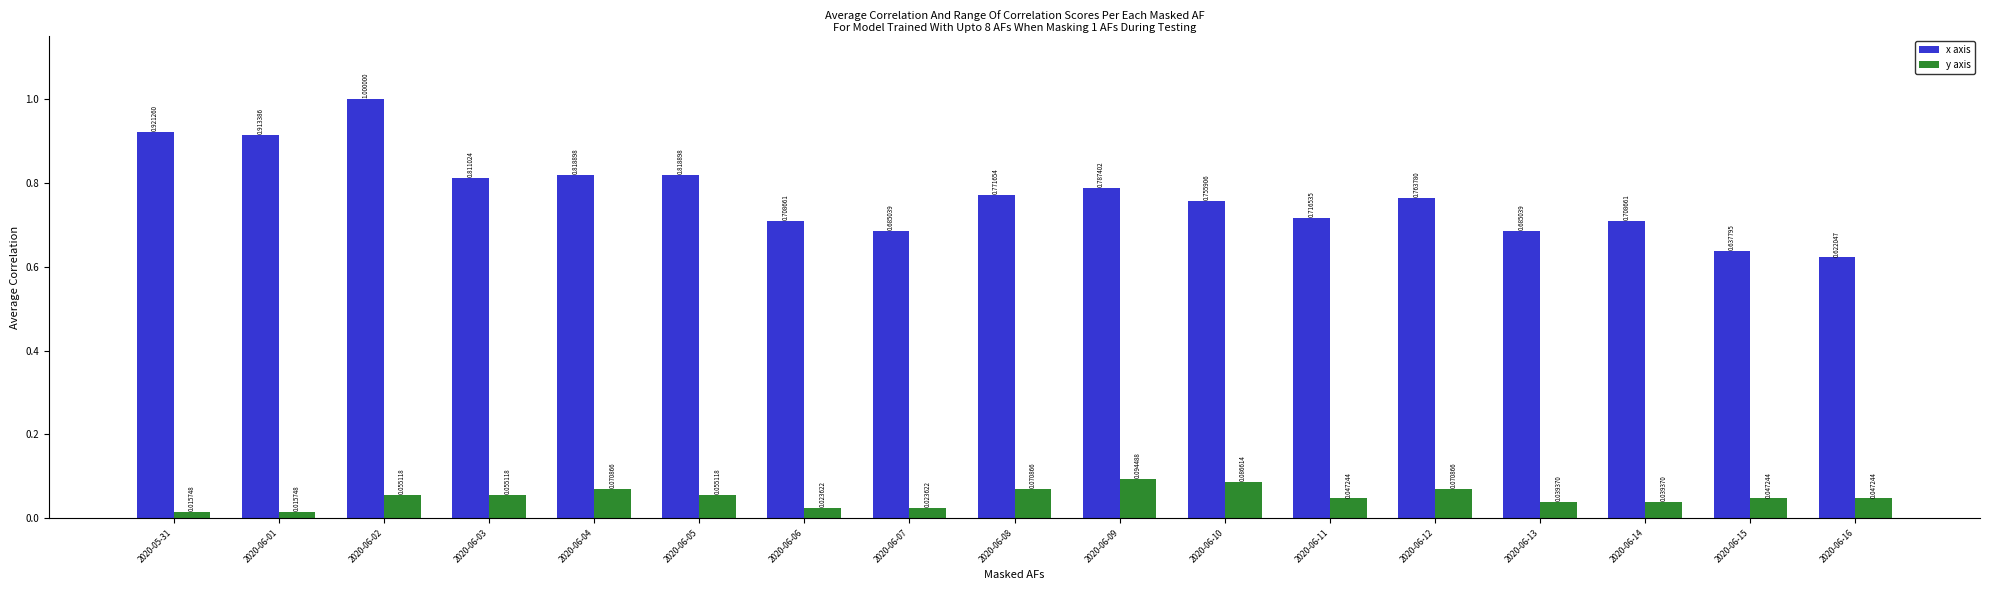

At which category is the sum across all series the highest?

2020-06-02